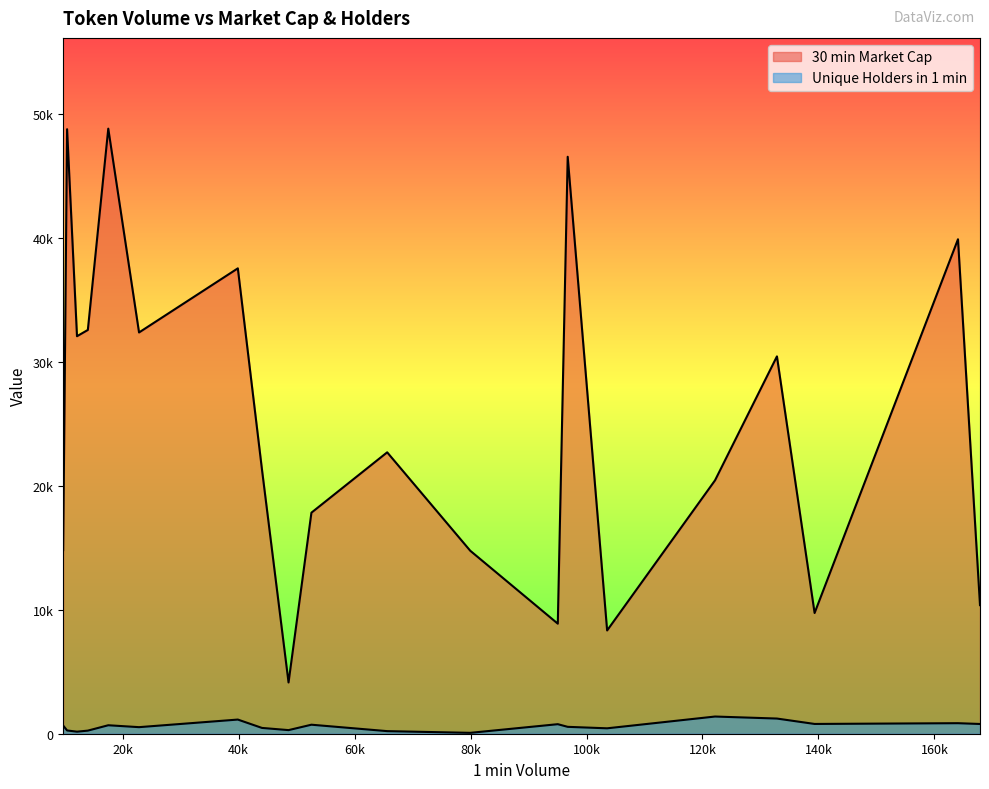

At which label is 30 min Market Cap closest to 26496?

65626